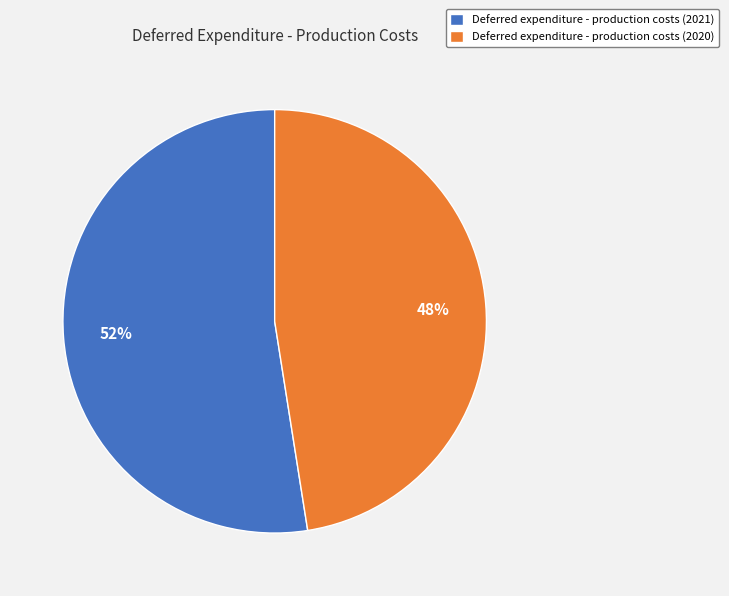

To the nearest percent, what is the average slice percentage?

50%